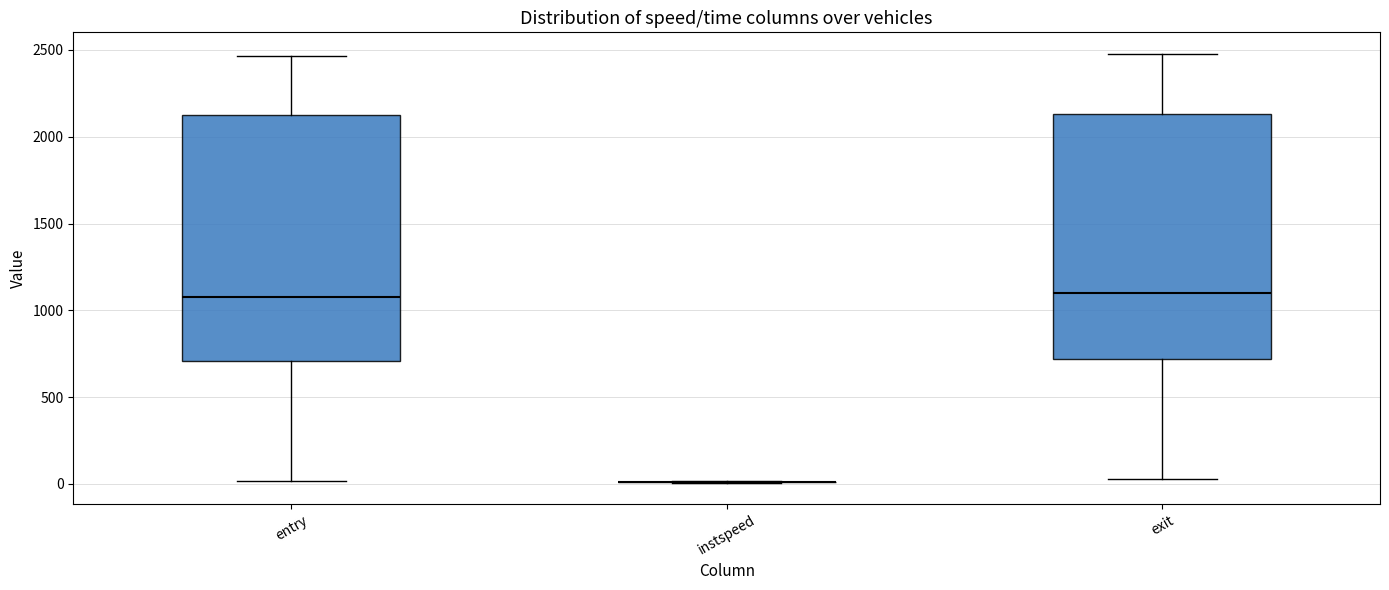

Reading left to right, transcribe this box plot: for each box, give where its median line is, the range the box spans, and where its two whiskers end, as read against the y-axis. The values are not printed on the chart, so give them approximately, as read against the axis.

entry: median 1100, box 700 to 2100, whiskers 0 to 2450
instspeed: box collapsed to a line at 0, whiskers 0 to 0
exit: median 1100, box 700 to 2150, whiskers 50 to 2500